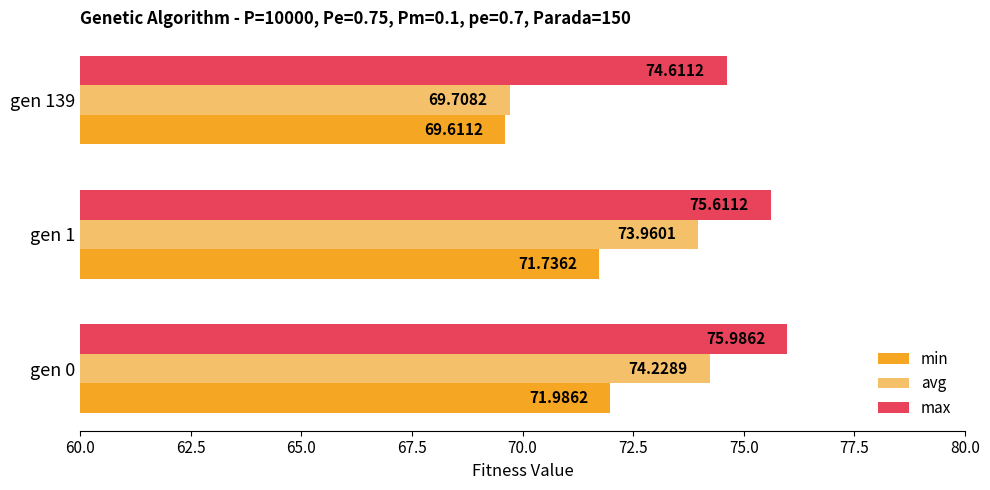

What is the highest value of the max series?

76.0